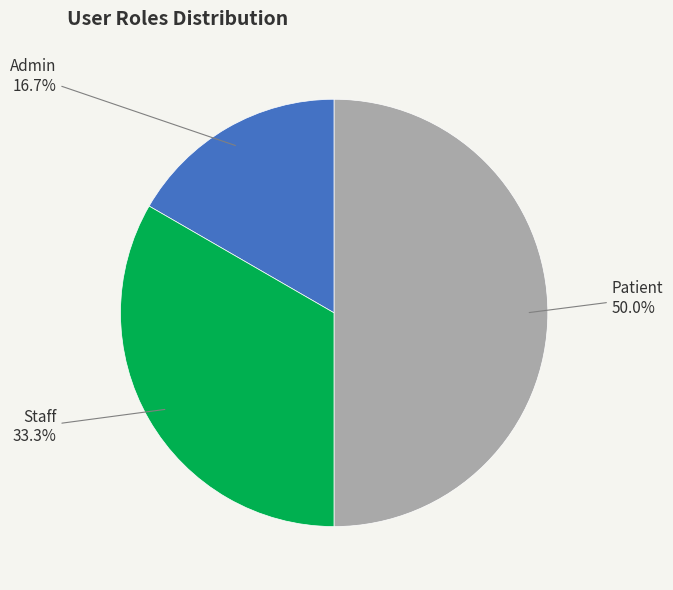

How many slices are in this pie chart?

3